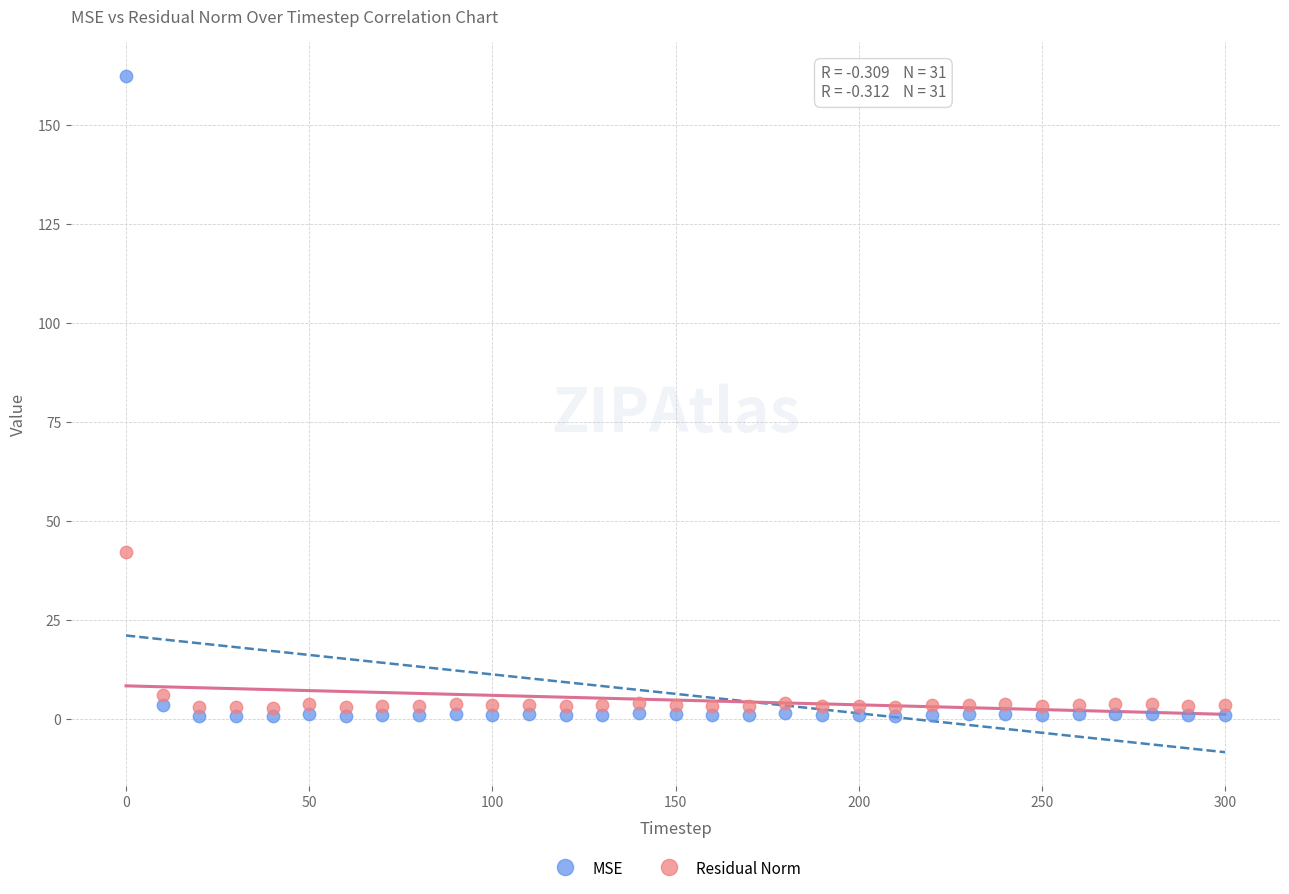

What are all the series names shown in the legend?

MSE, Residual Norm